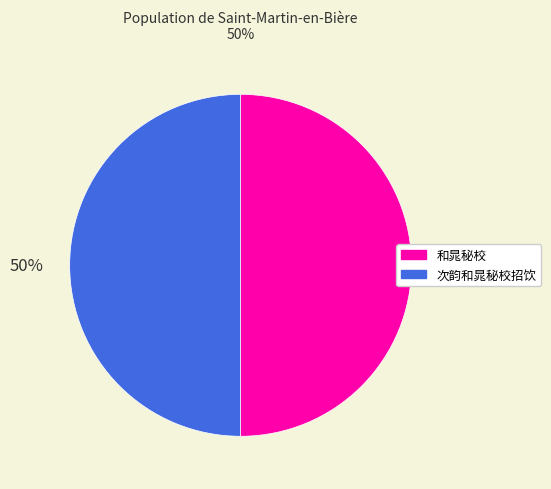

What is the ratio of the value at 和晁秘校 to the value at 次韵和晁秘校招饮?

1.0